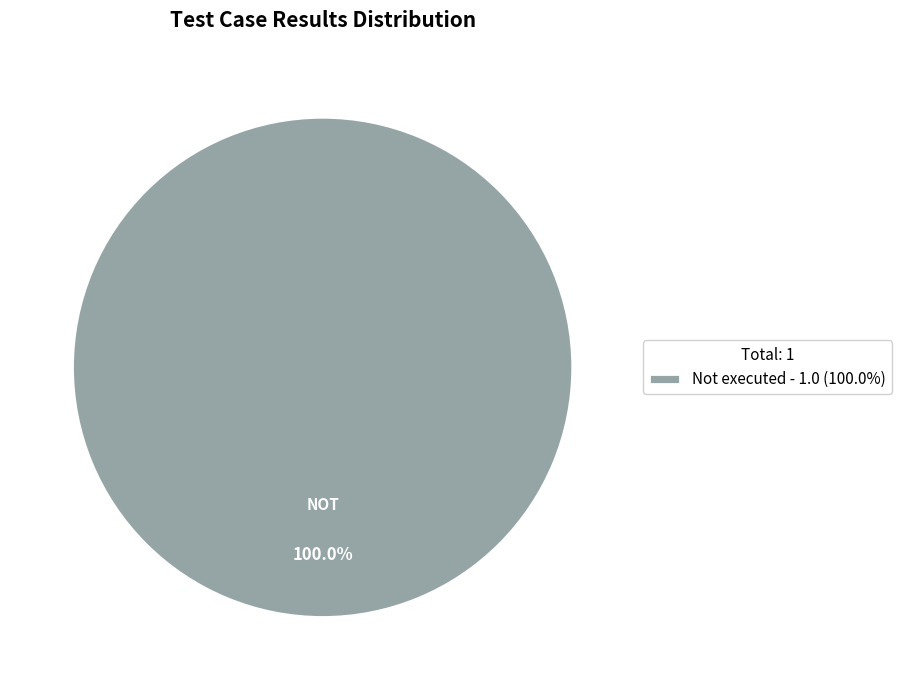

Is Not executed - 1.0 (100.0%) the majority of the pie?

Yes